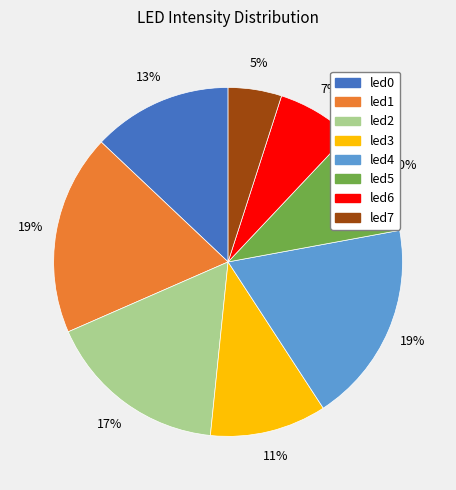

Does any single category account for the majority?

No